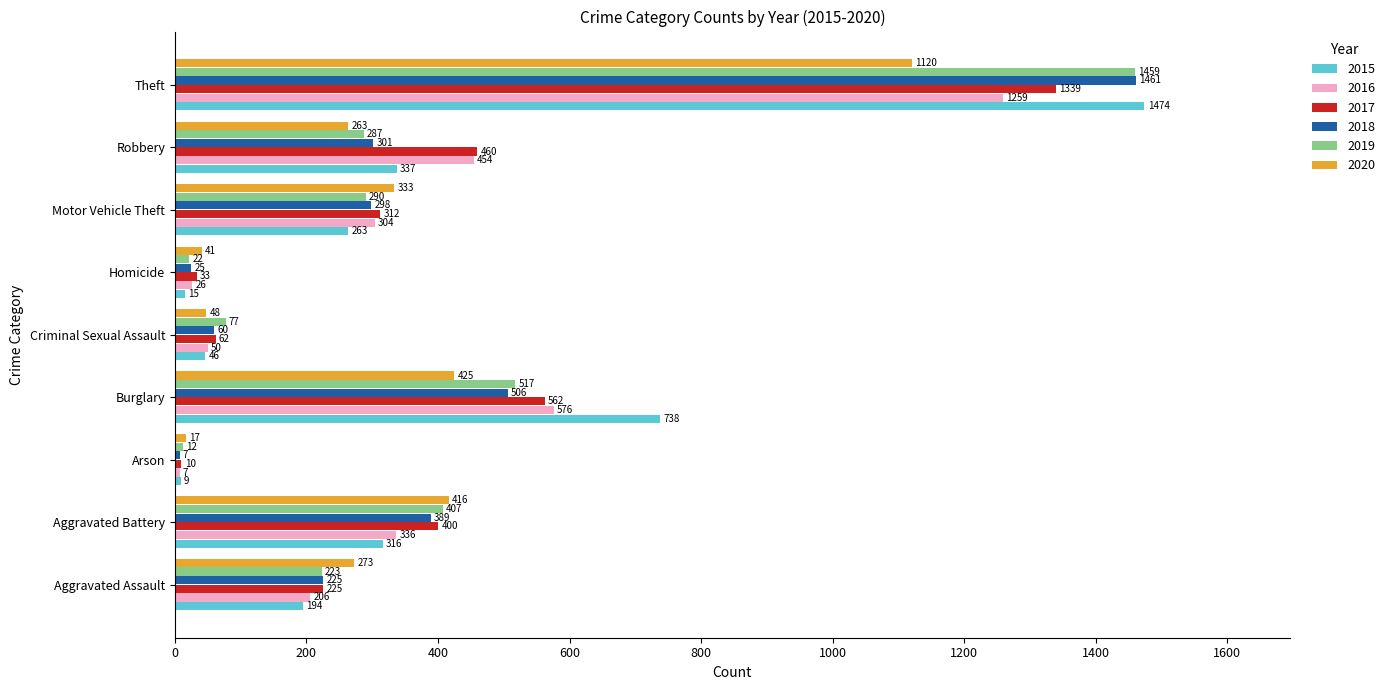

Which series has the largest total across all categories?

2017